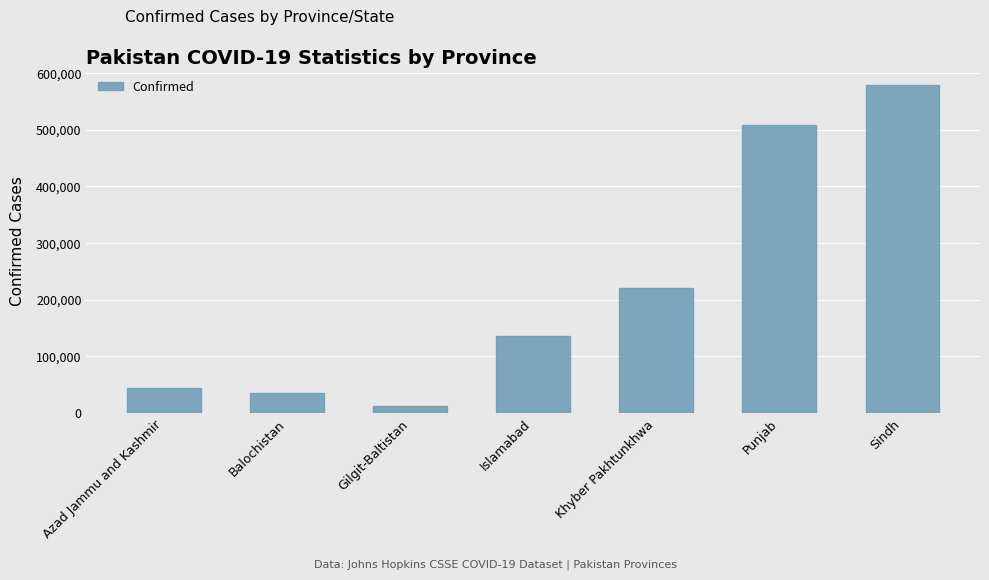

True or false: the data shows 135510 at Islamabad.

True